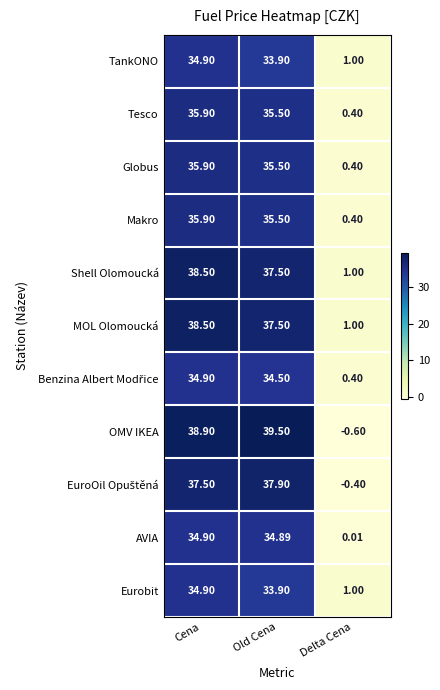

How many data points in OMV IKEA are above 38?

2